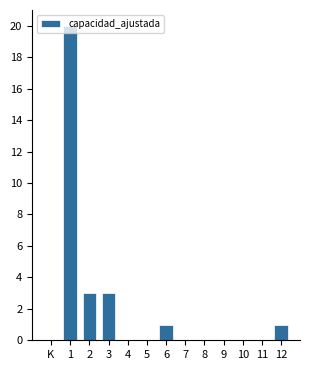

What is the maximum value shown in the chart?

20